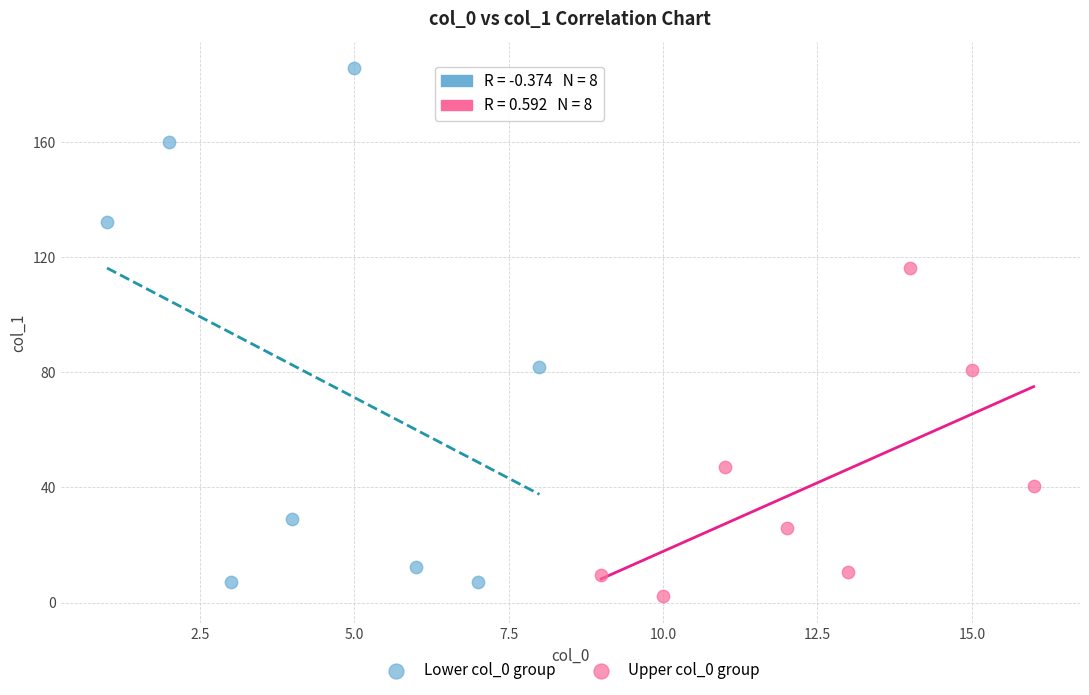

Which series has the widest spread of Y values?

Lower col_0 group